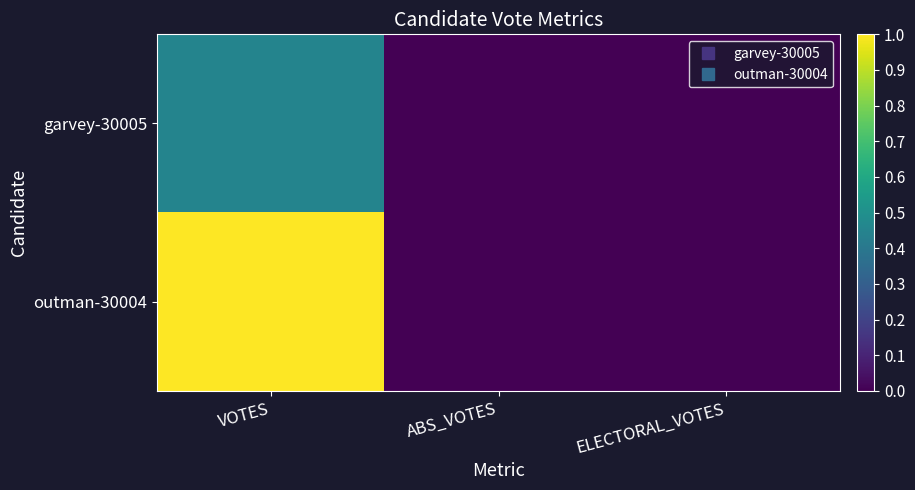

Which has a higher value, VOTES or ABS_VOTES?

VOTES